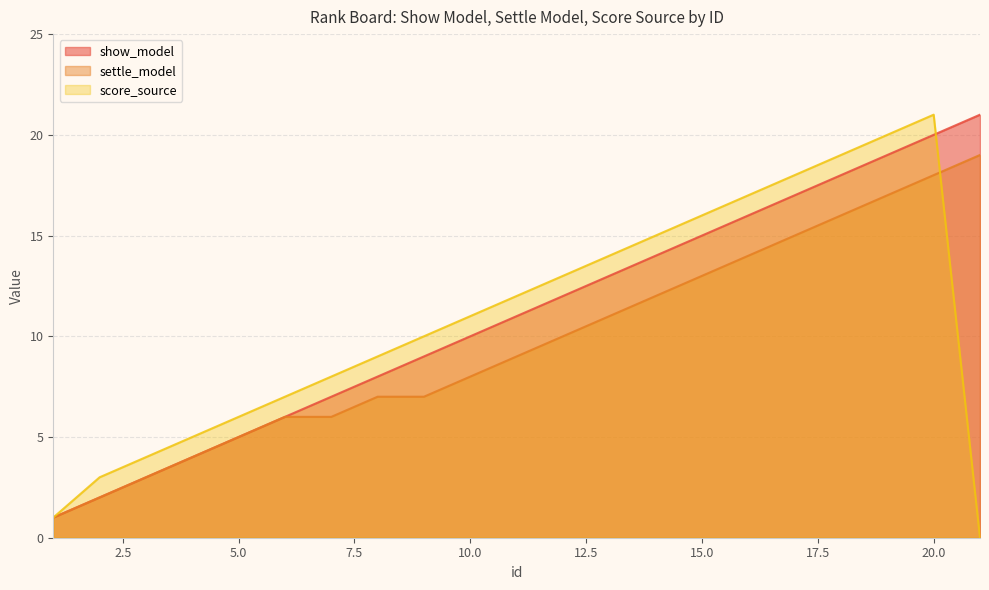

Between which two adjacent categories do show_model and score_source first intersect?

20 and 21